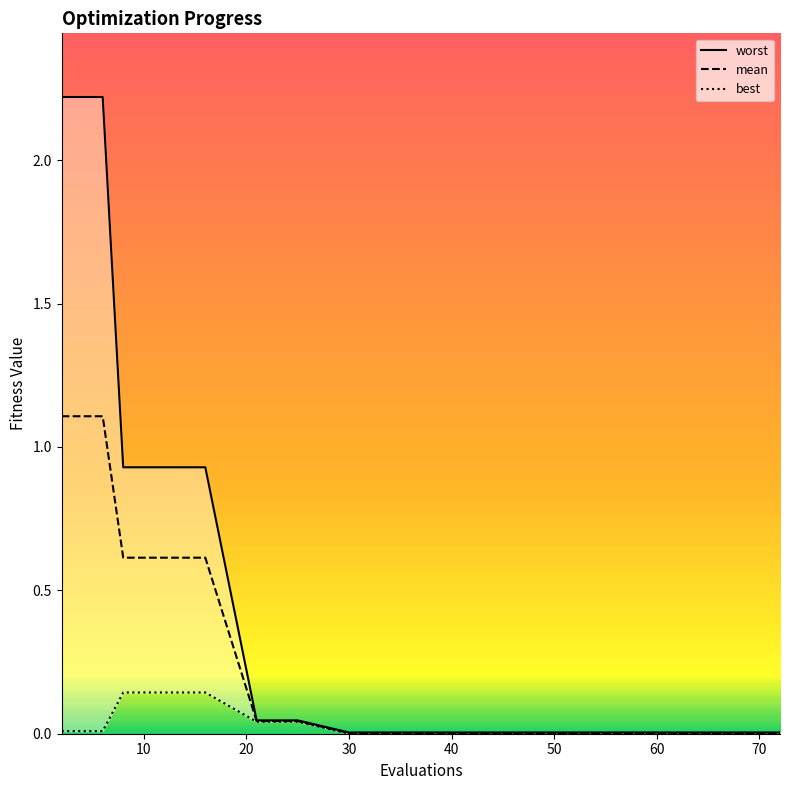

Which series has the largest total across all categories?

worst